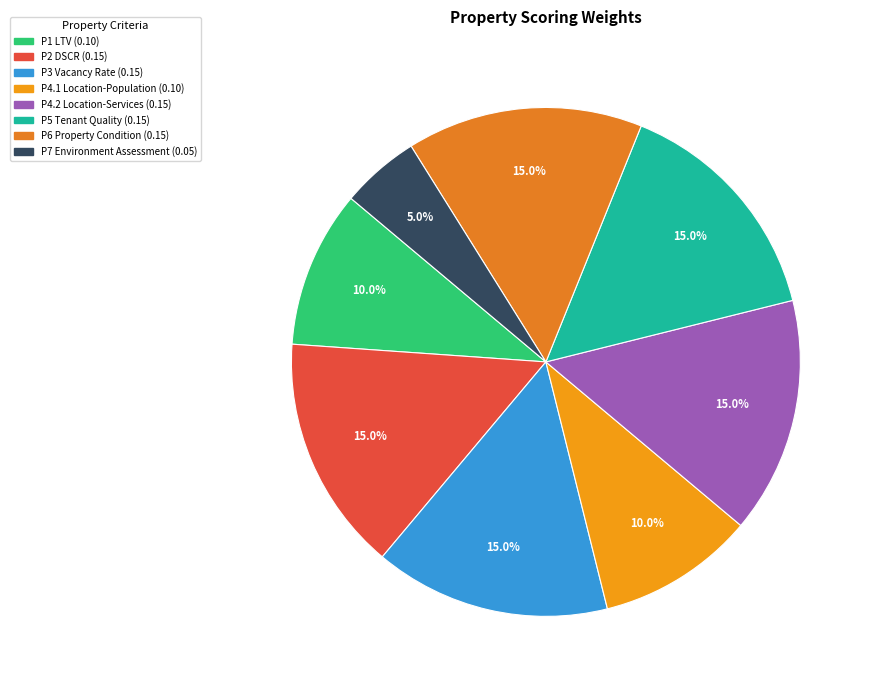

Is P6 Property Condition the majority of the pie?

No